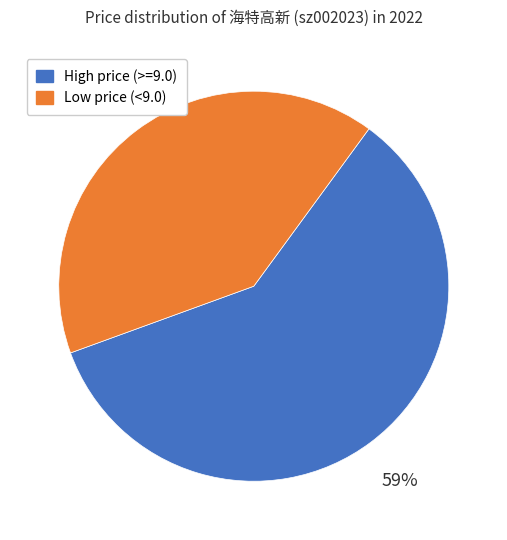

What percentage is the Low price (<9.0) slice, to the nearest percent?

41%